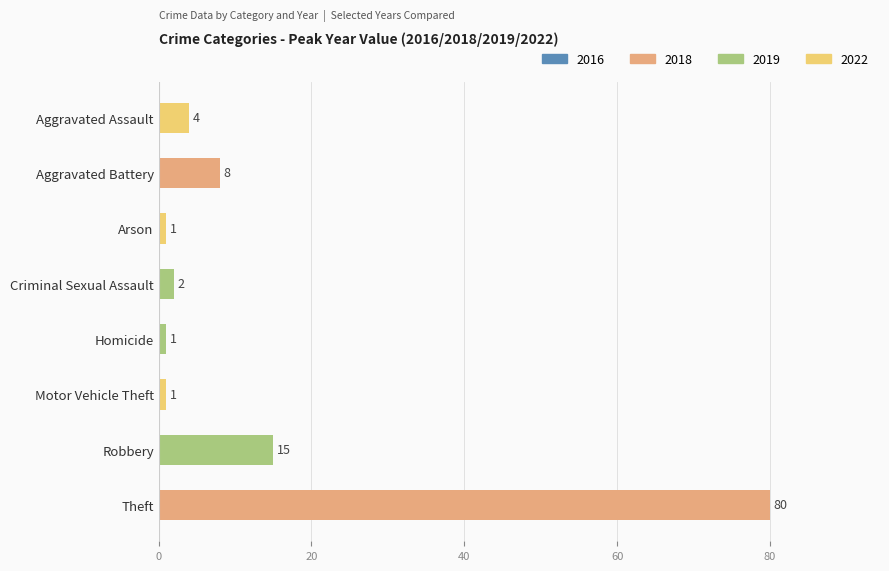

The chart shows a value of 8 at Aggravated Battery. True or false?

True